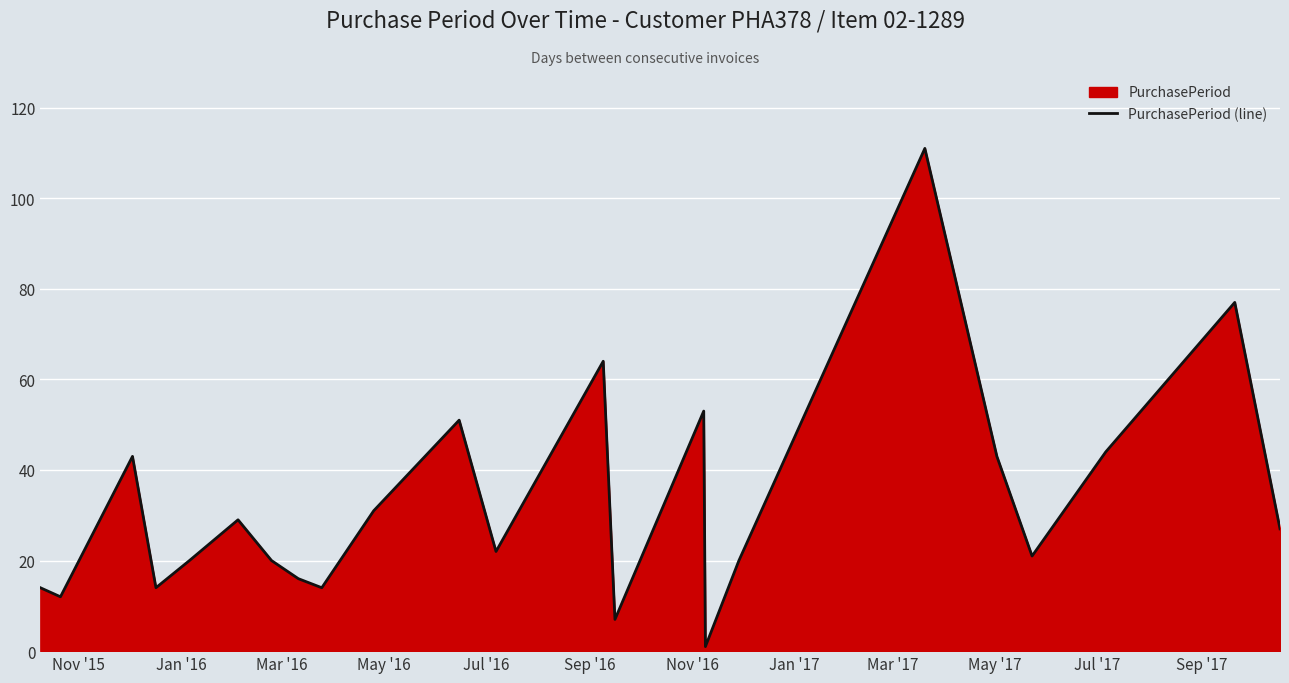

What is the greatest value displayed?

111